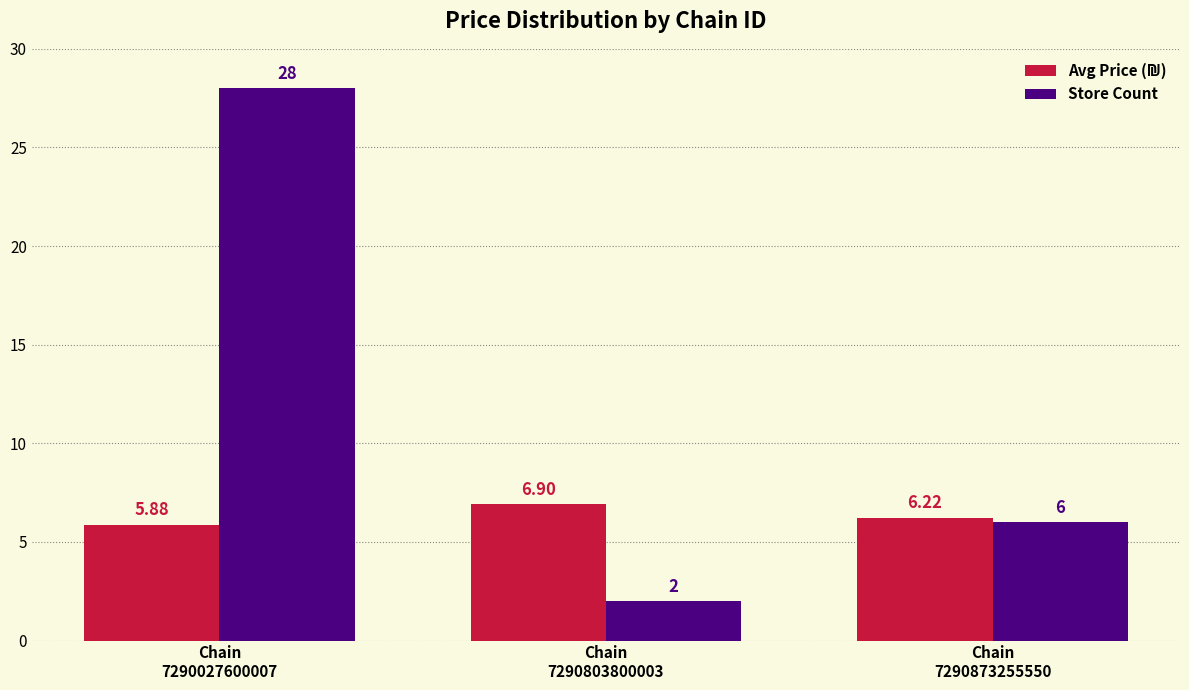

Which series has the widest spread of values?

Store Count